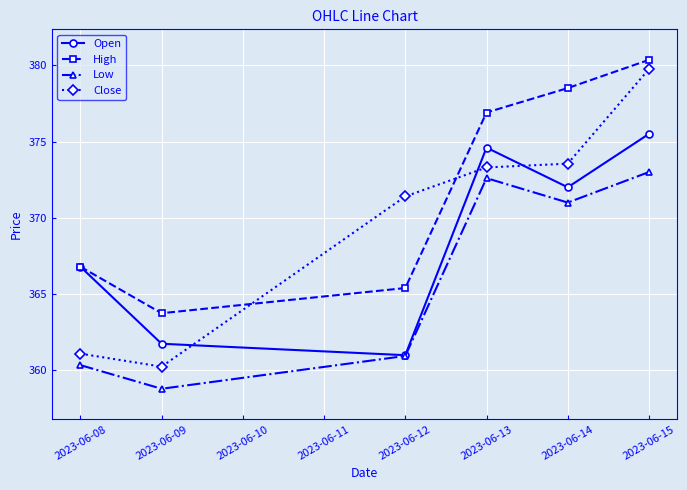

What is the average value of the Low series?

366.1